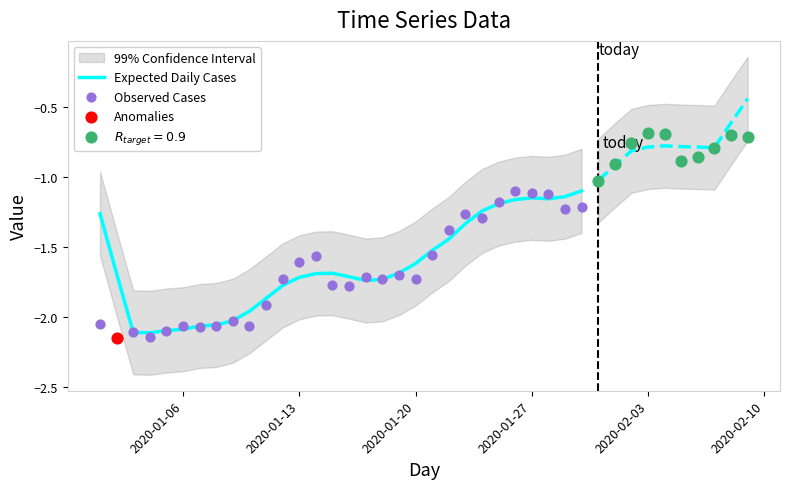

True or false: Expected Daily Cases has a value of -1.7 at 2020-01-13.

True